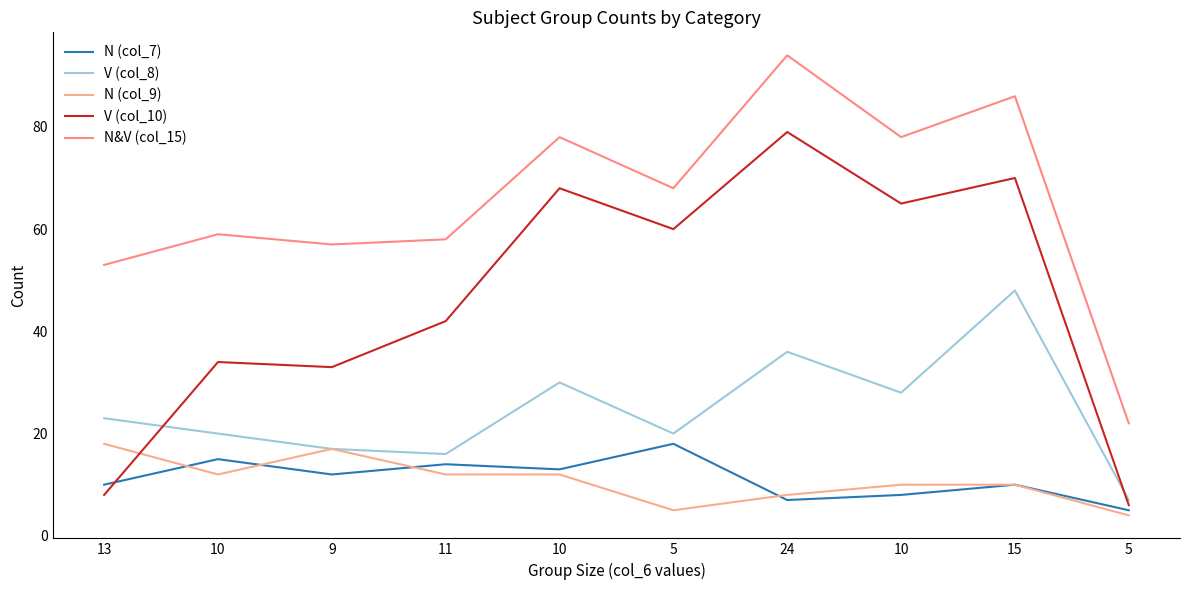

Does the chart display data point markers on the line(s)?

No